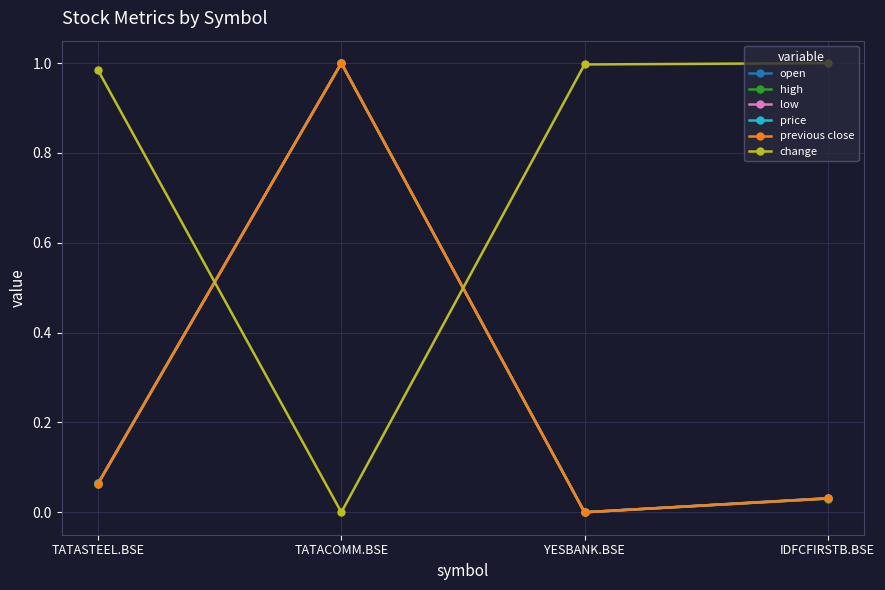

The value of low at IDFCFIRSTB.BSE is 0.0. True or false?

True